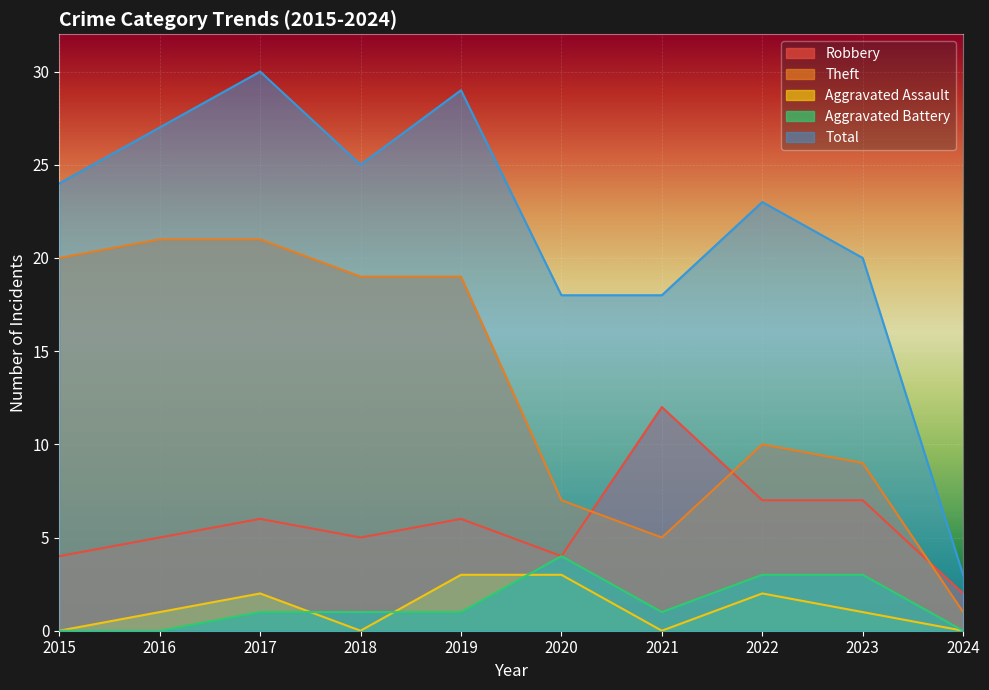

List the labels in order of Aggravated Battery value, largest first.

2020, 2022, 2023, 2017, 2018, 2019, 2021, 2015, 2016, 2024